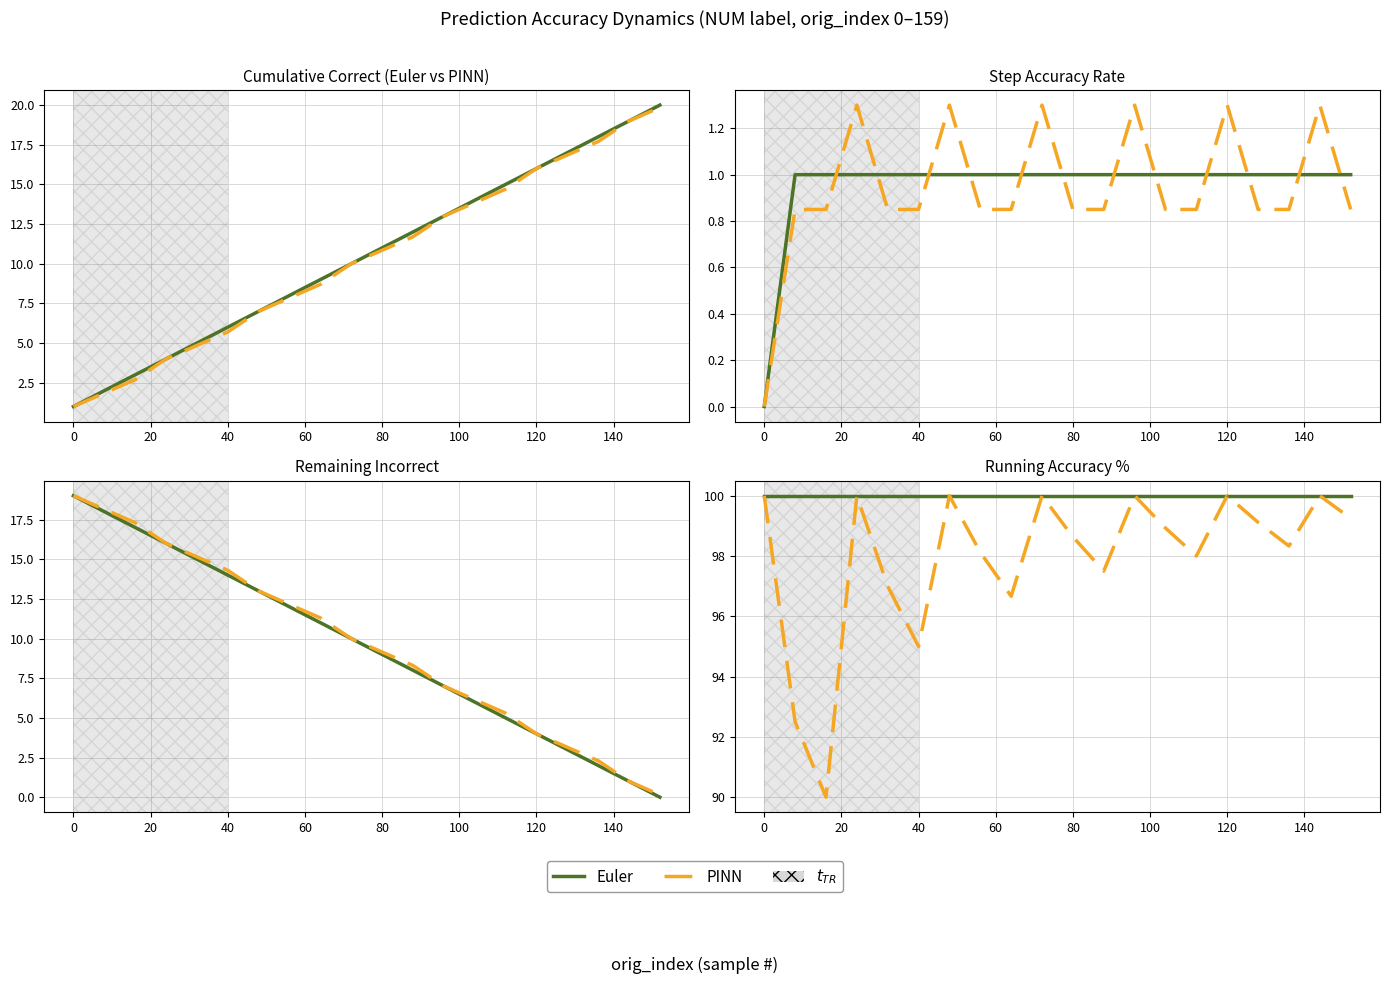

What are all the series names shown in the legend?

Euler, PINN